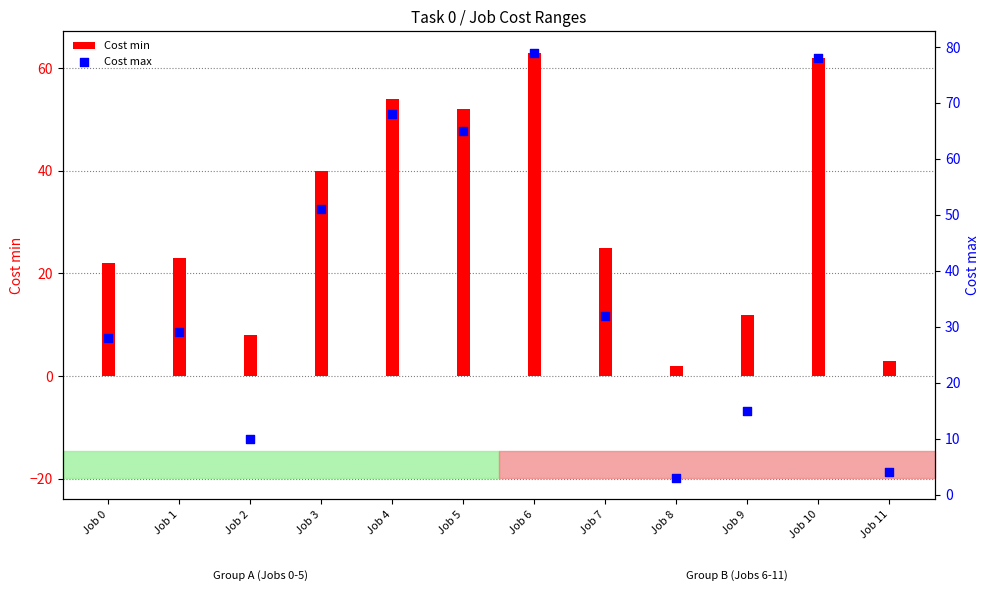

Which series contains the highest Y value?

Cost max